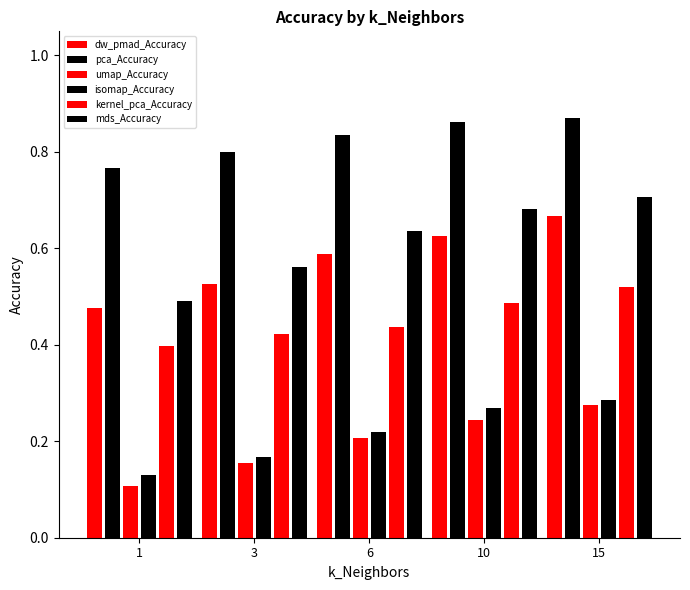

What is the lowest value of the dw_pmad_Accuracy series?

0.5